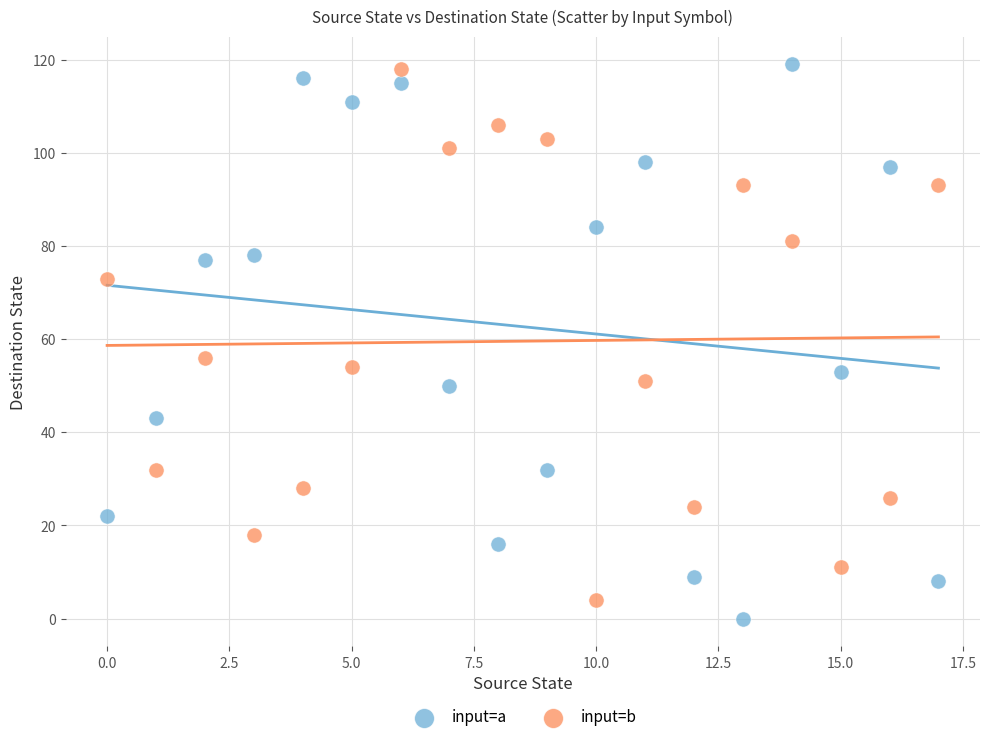

In the input=b series, what Y value is closest to 61?

56